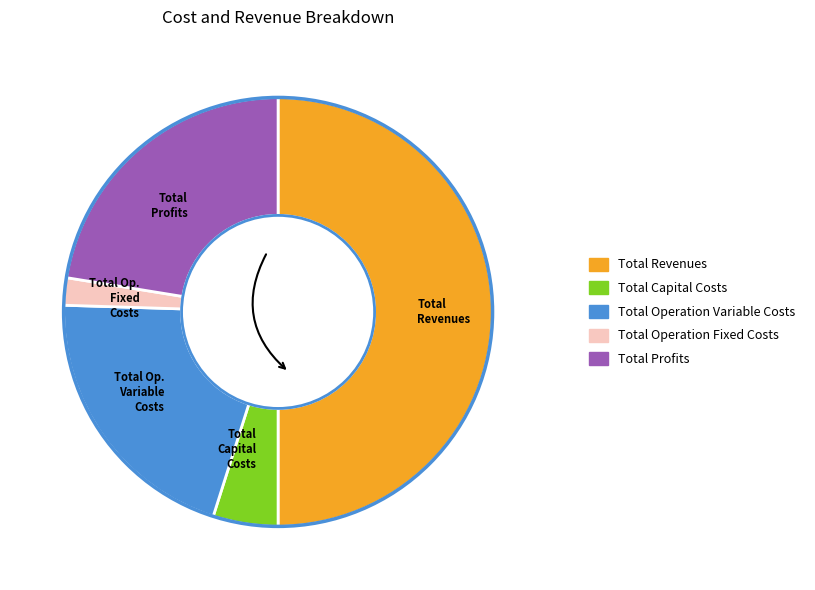

Does Total Capital Costs account for over 50% of the chart?

No